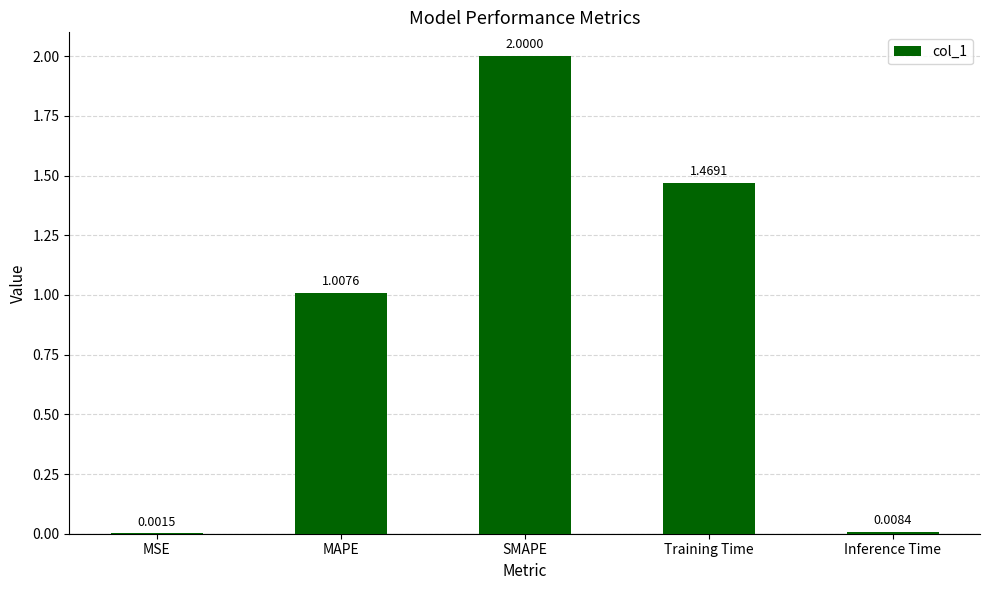

Between SMAPE and Inference Time, which is larger?

SMAPE